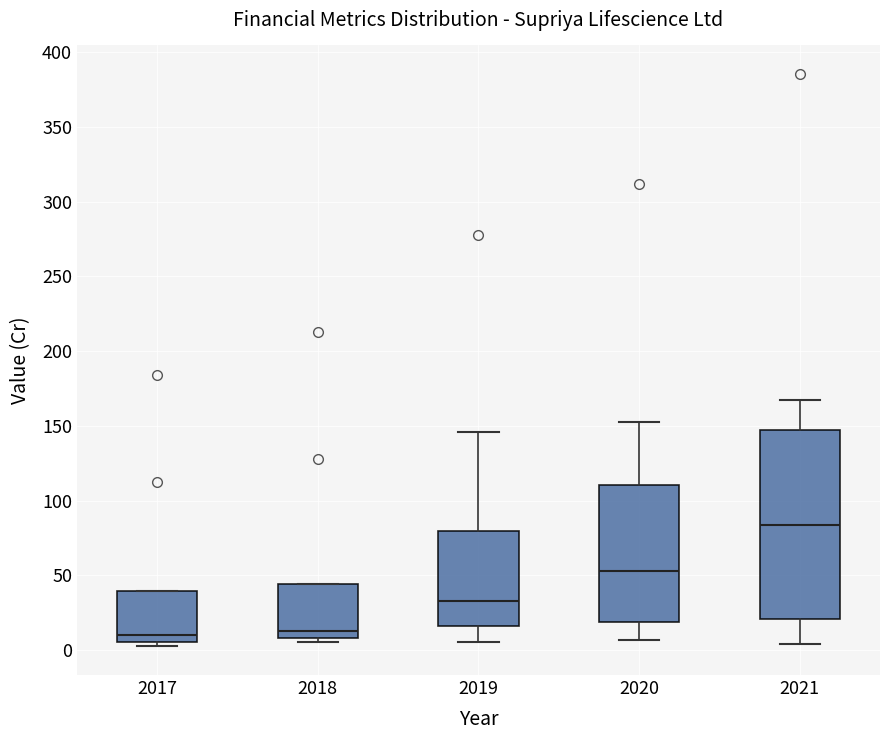

Reading left to right, transcribe this box plot: for each box, give where its median line is, the range the box spans, and where its two whiskers end, as read against the y-axis. The values are not printed on the chart, so give them approximately, as read against the axis.

2017: median 10, box 5 to 40, whiskers 0 to 40
2018: median 15, box 10 to 45, whiskers 5 to 45
2019: median 35, box 15 to 80, whiskers 5 to 145
2020: median 55, box 20 to 110, whiskers 5 to 150
2021: median 85, box 20 to 145, whiskers 5 to 165